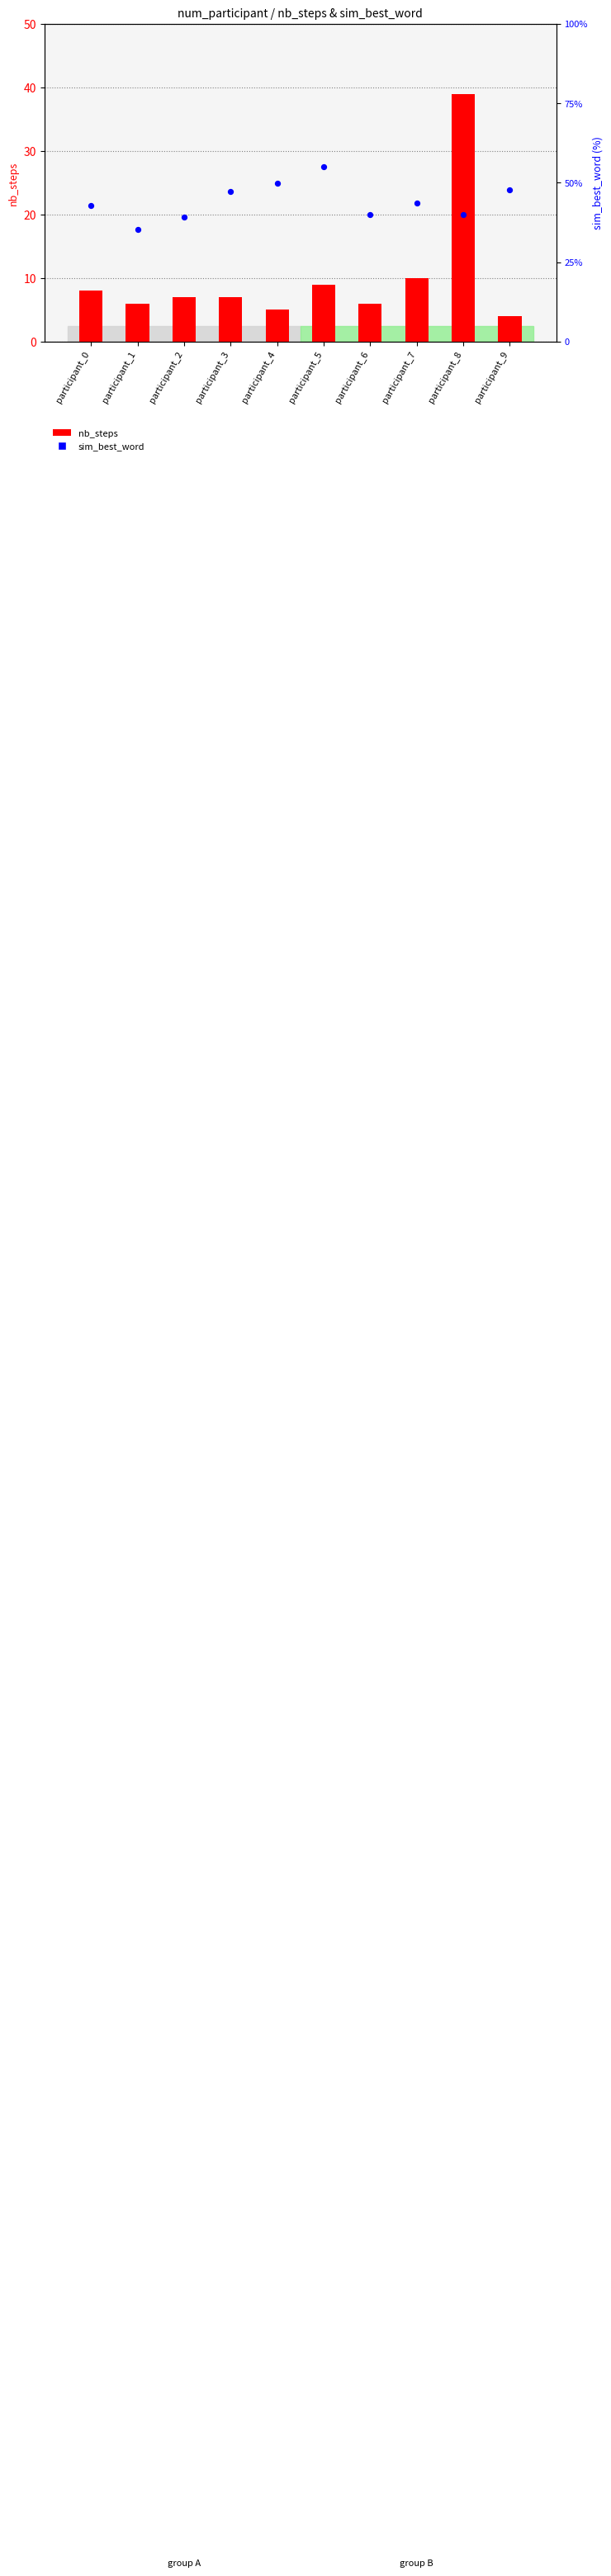

What is the total value across all series at participant_2?

46.3